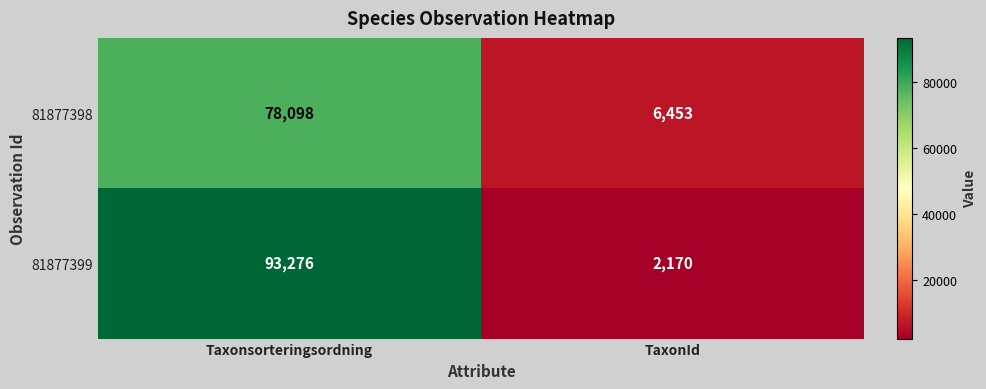

Reading left to right, what are all the values shown in this chart?

81877398: Taxonsorteringsordning=78098	TaxonId=6453
81877399: Taxonsorteringsordning=93276	TaxonId=2170